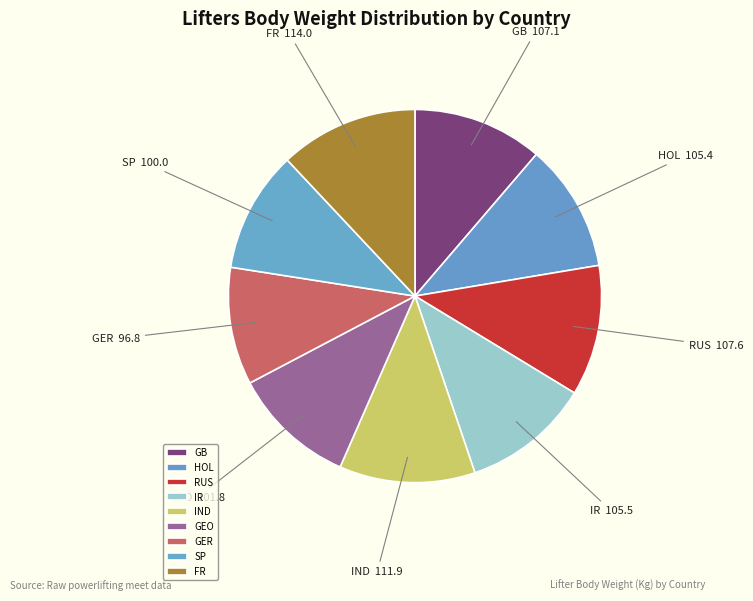

Is there any slice that represents more than half of the pie?

No